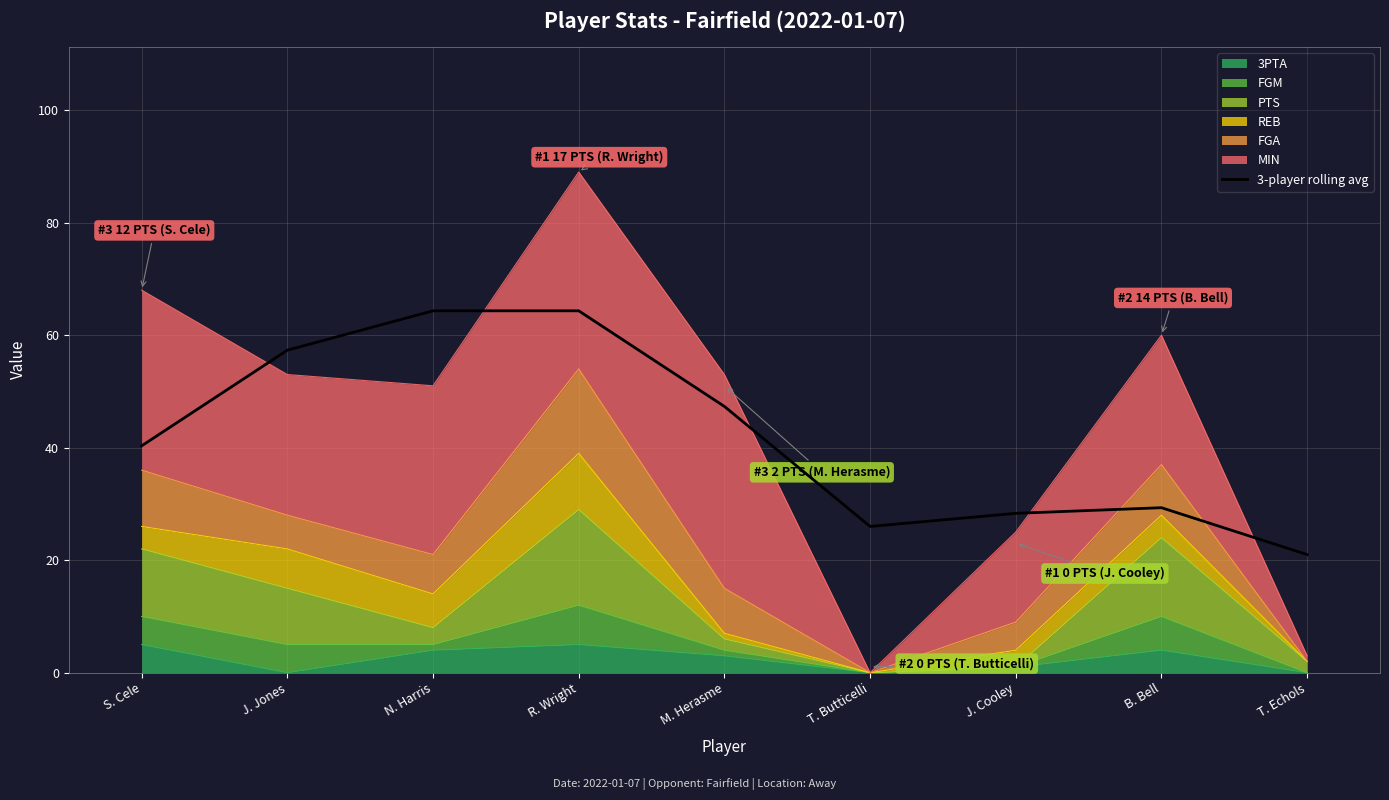

True or false: the data shows 26.0 at T. Butticelli.

True